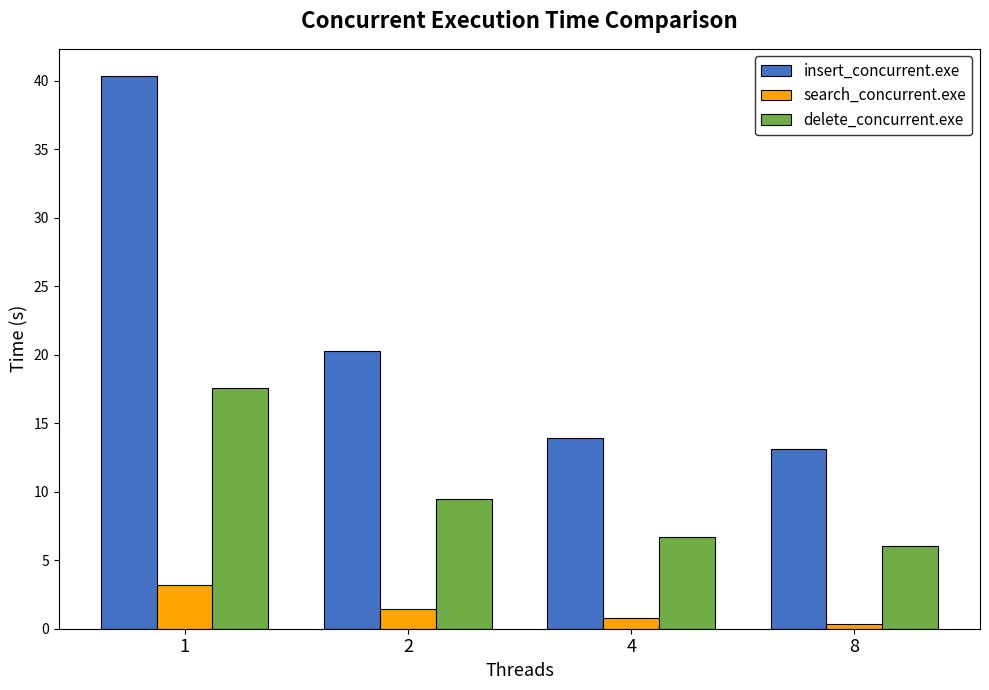

What are all the series names shown in the legend?

insert_concurrent.exe, search_concurrent.exe, delete_concurrent.exe